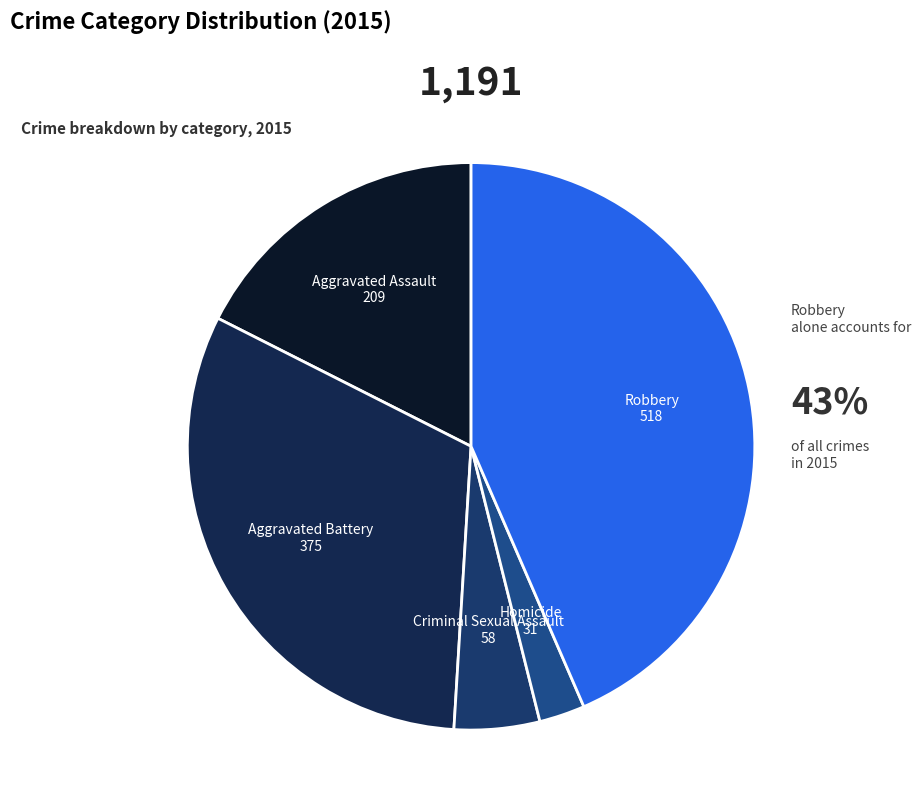

Do Robbery and Aggravated Assault together represent more than half of the pie?

Yes